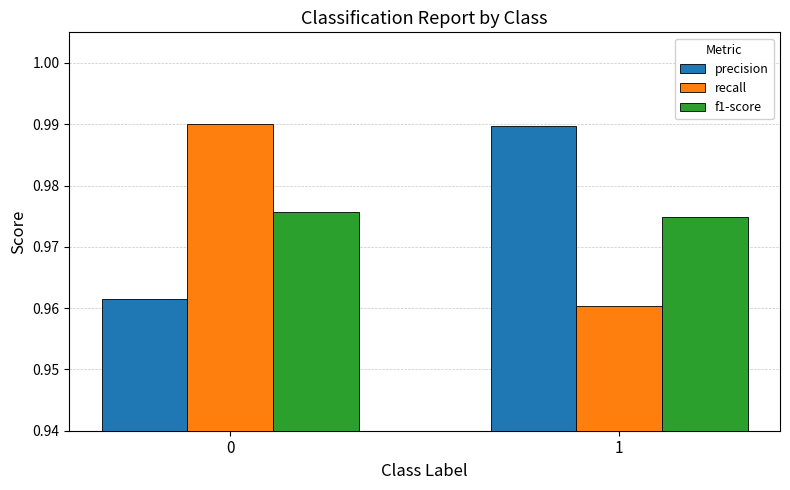

Which series has the largest range (max minus min)?

recall